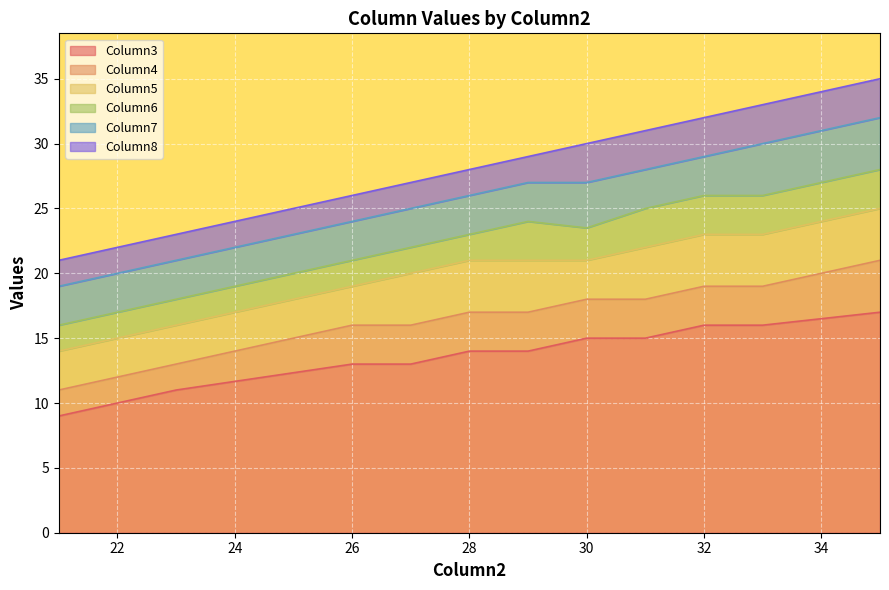

Which series changed the most between 26 and 27?

Column5